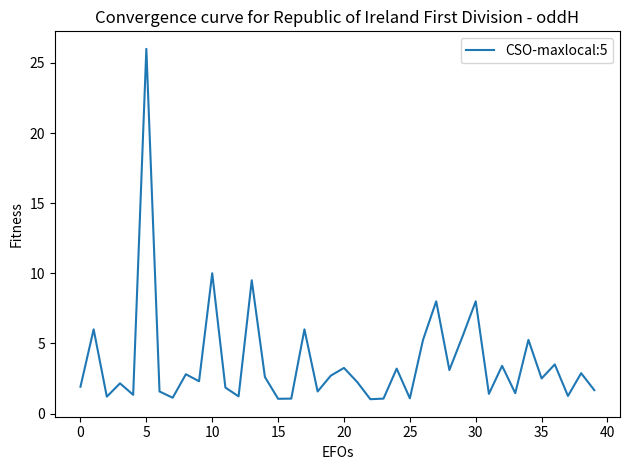

What is the average value?

3.7